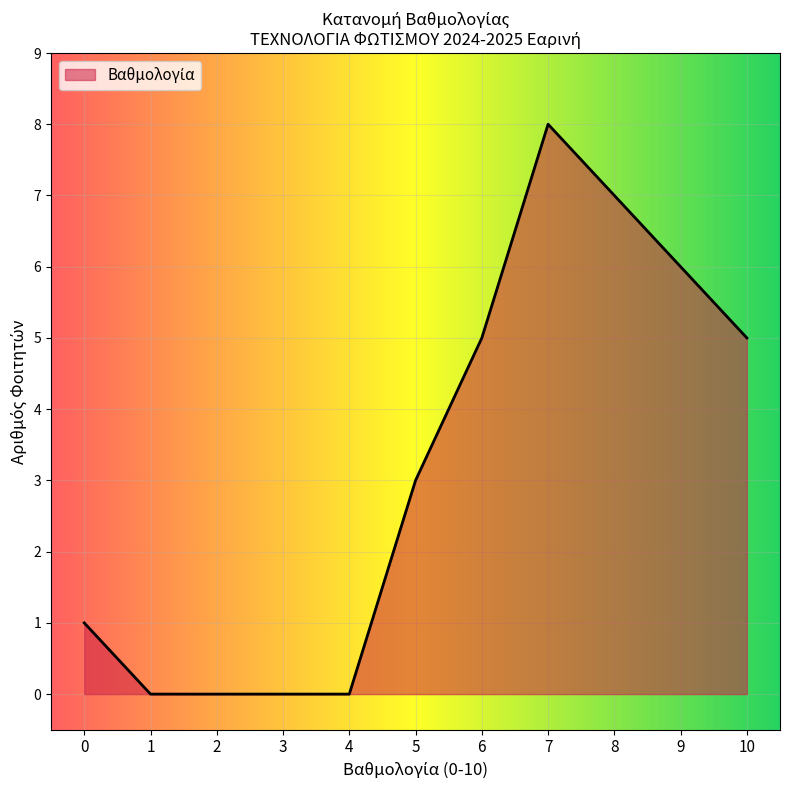

What is the difference between the maximum and minimum values?

8